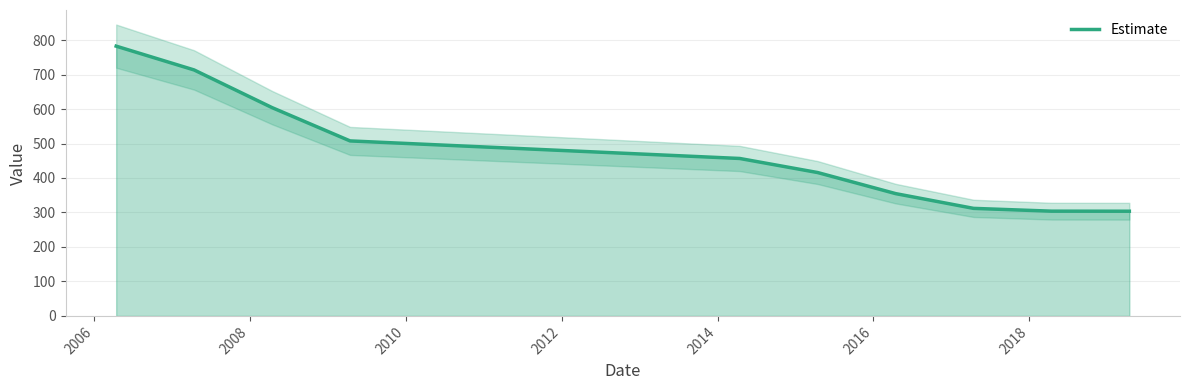

What is the lowest value of the Estimate series?

303.6